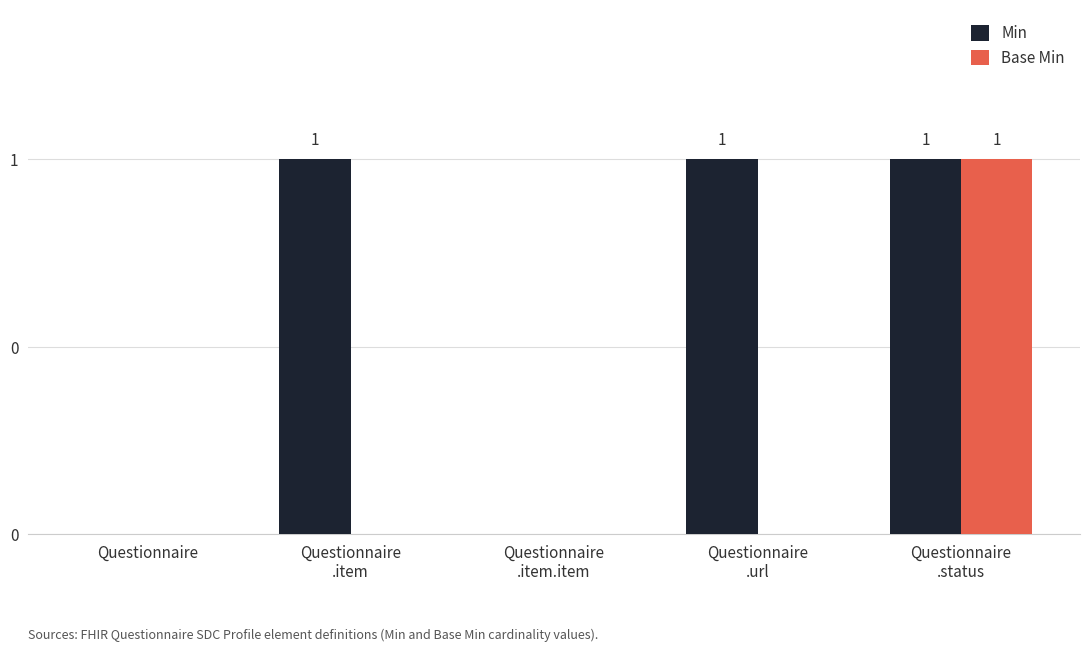

What are all the series names shown in the legend?

Min, Base Min